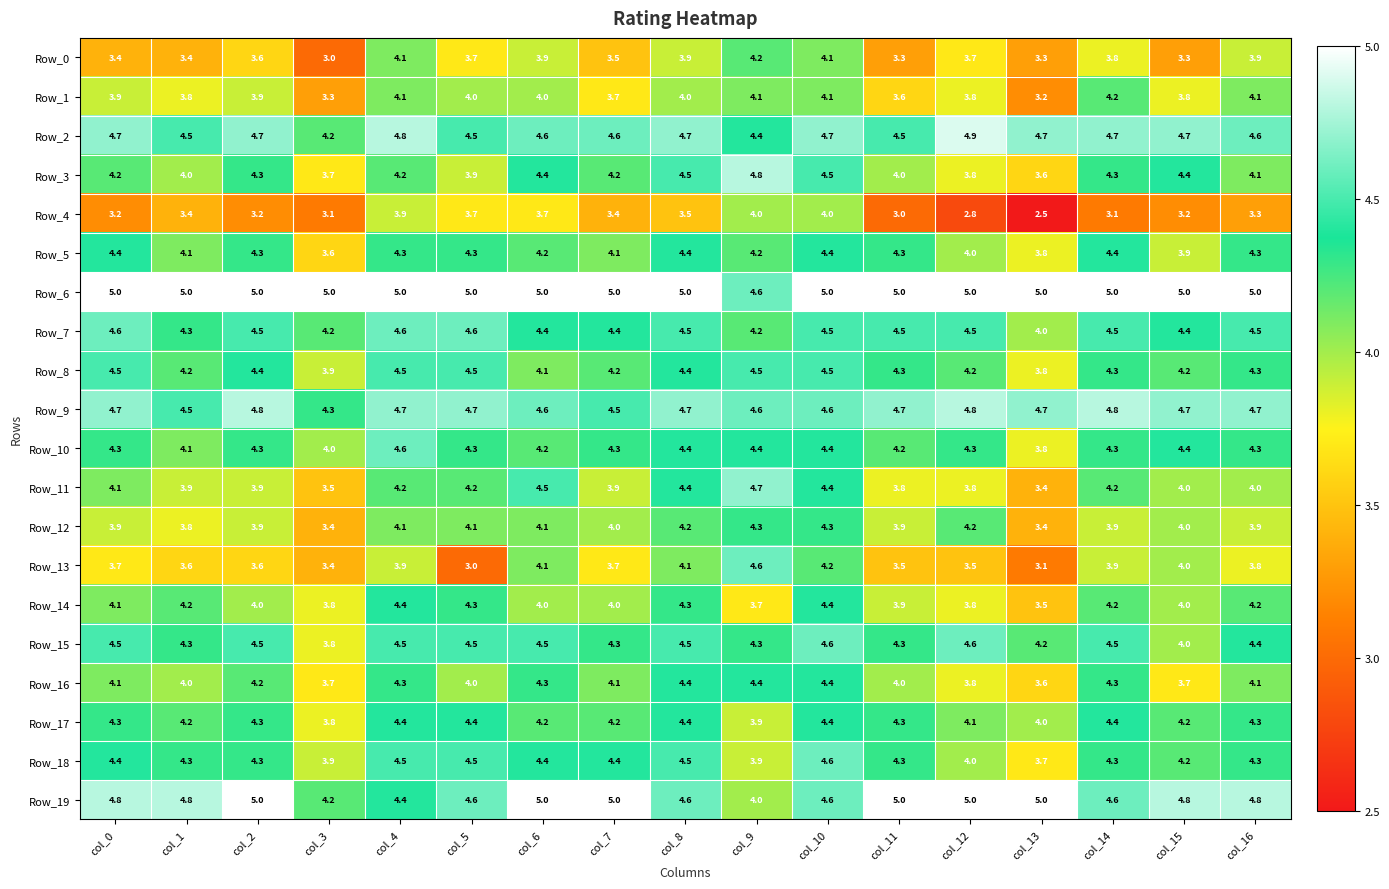

What is the difference between the Row_13 values at col_9 and col_13?

1.5